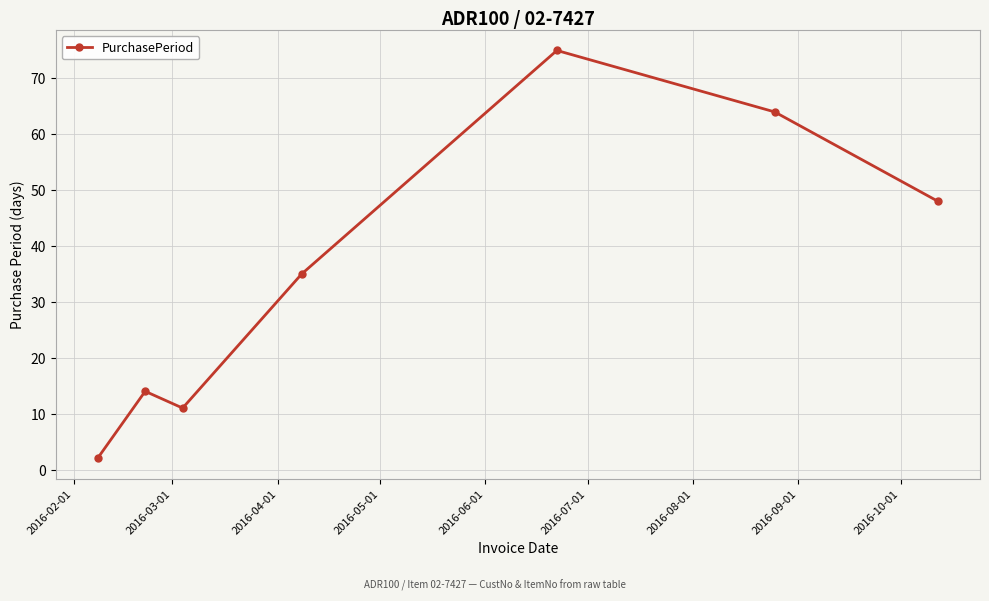

What is the maximum value shown in the chart?

75